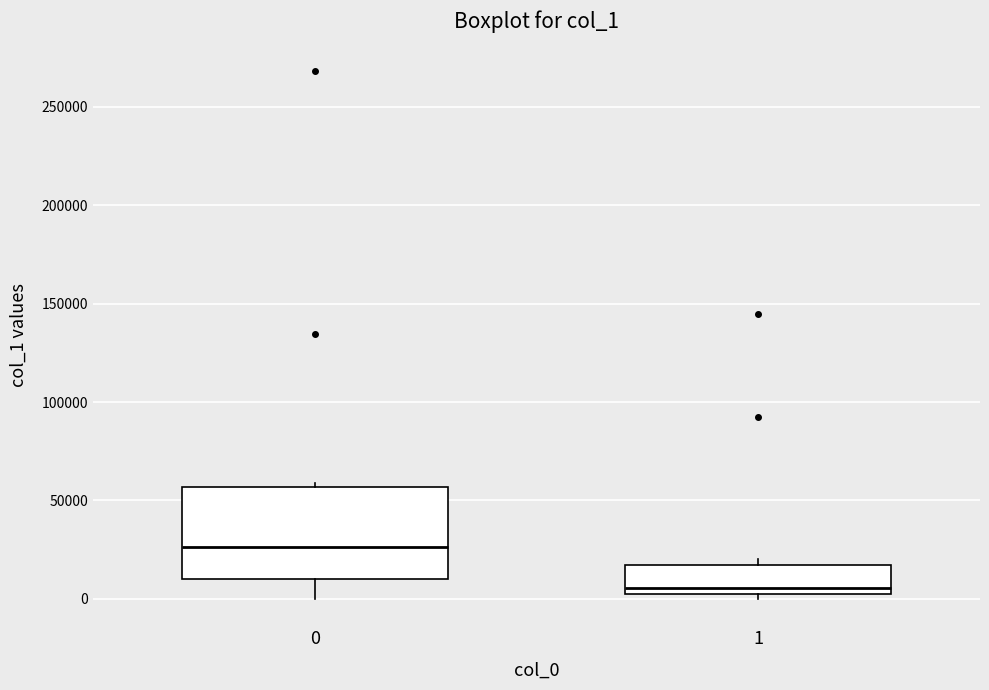

Where is the upper edge of the box at x = 1 on the y-axis? The values are not printed on the chart, so give them approximately, as read against the axis.

15000